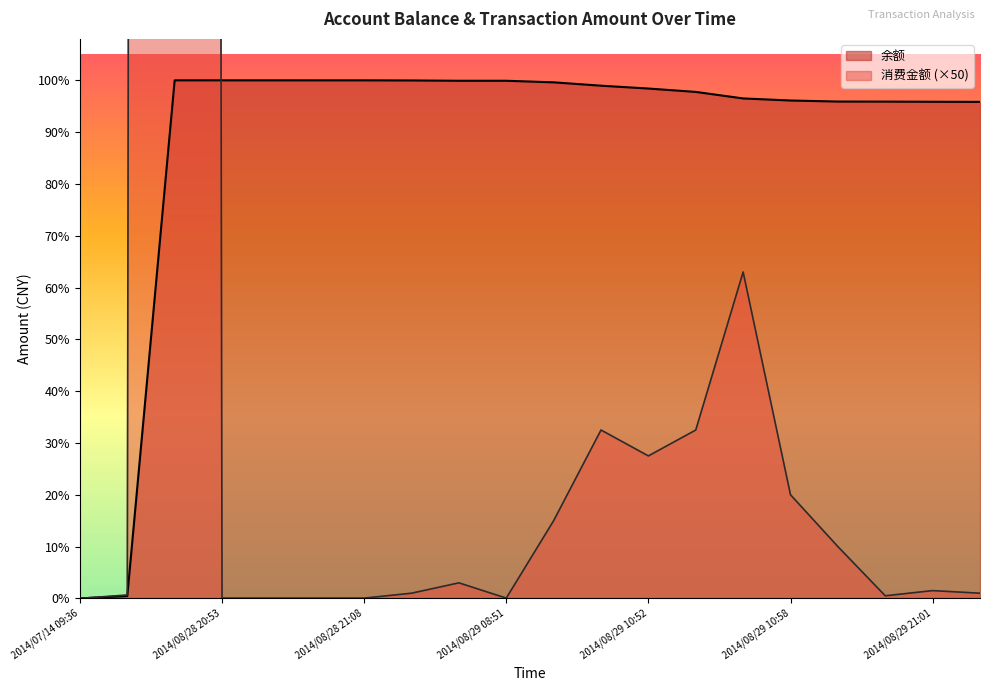

At which label does 消费金额 reach its minimum?

2014/07/14 09:36